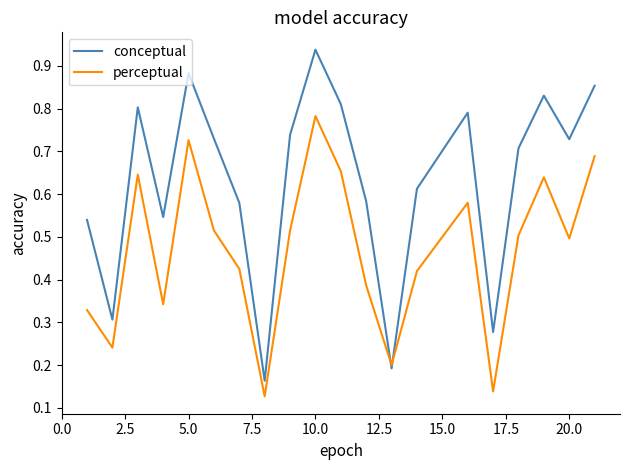

Does the chart display data point markers on the line(s)?

No